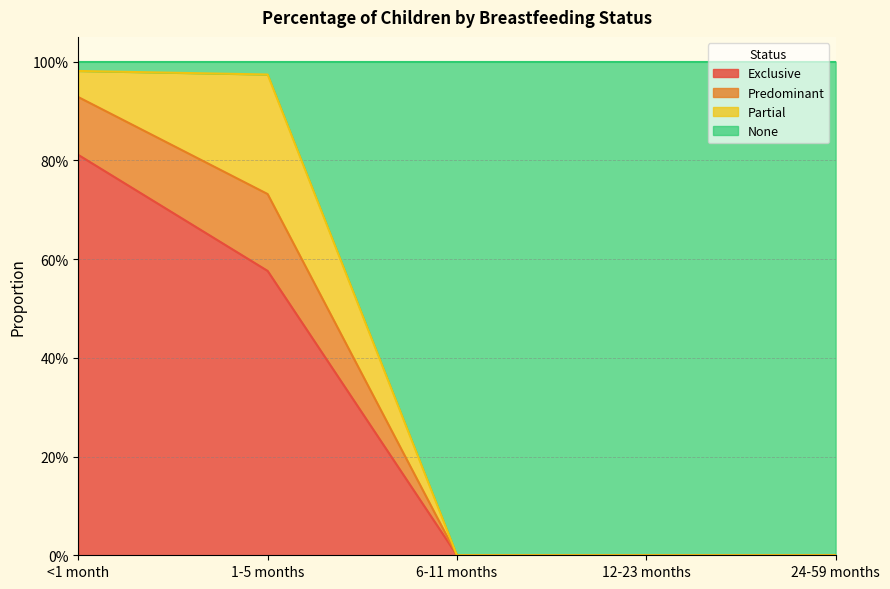

Does the chart display data point markers on the line(s)?

No